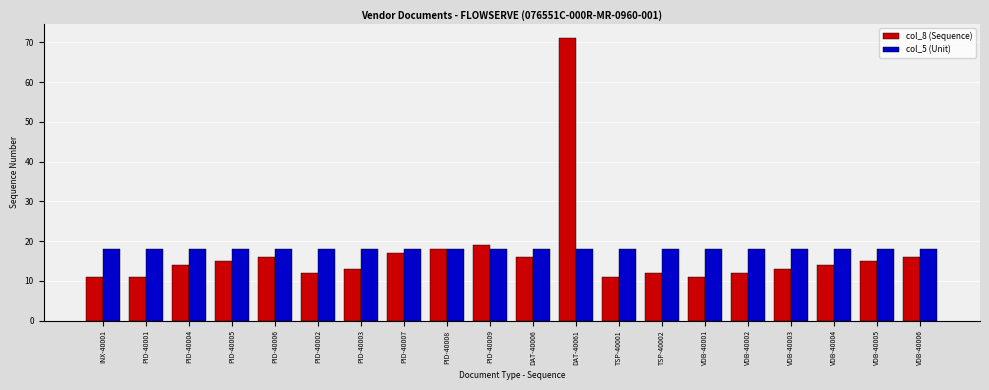

Are the bars horizontal?

No